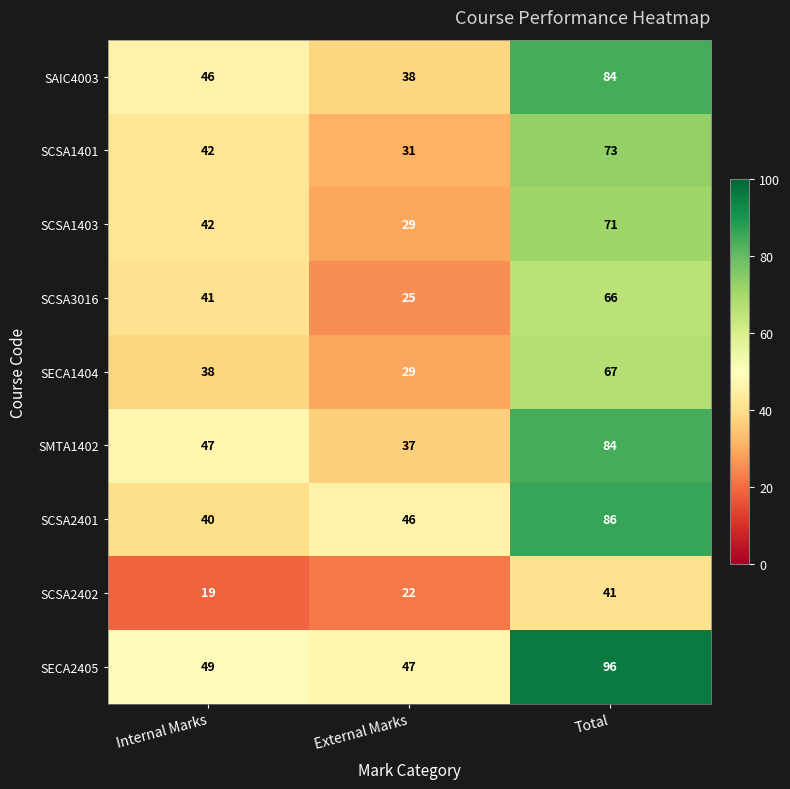

Count the SMTA1402 values in the range 37 to 84.

3